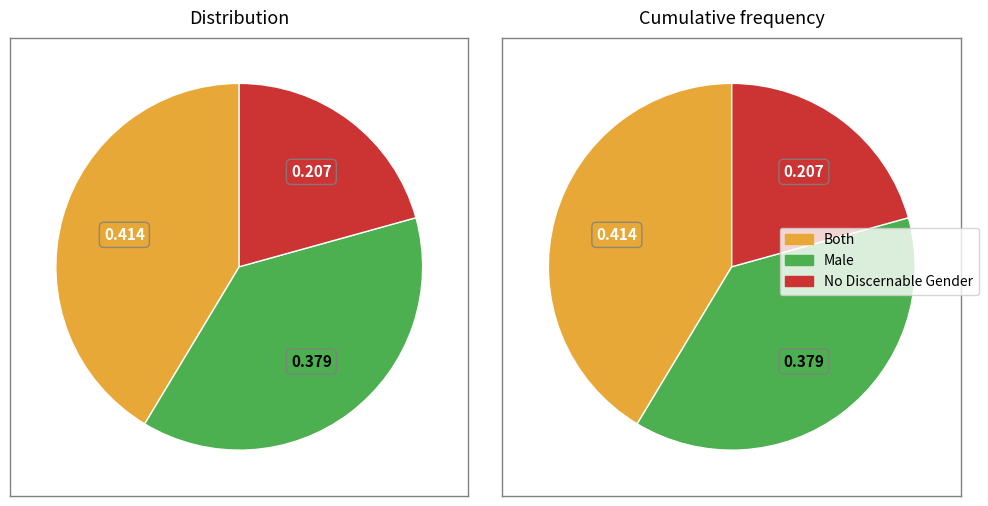

How many segments does this pie chart have?

3